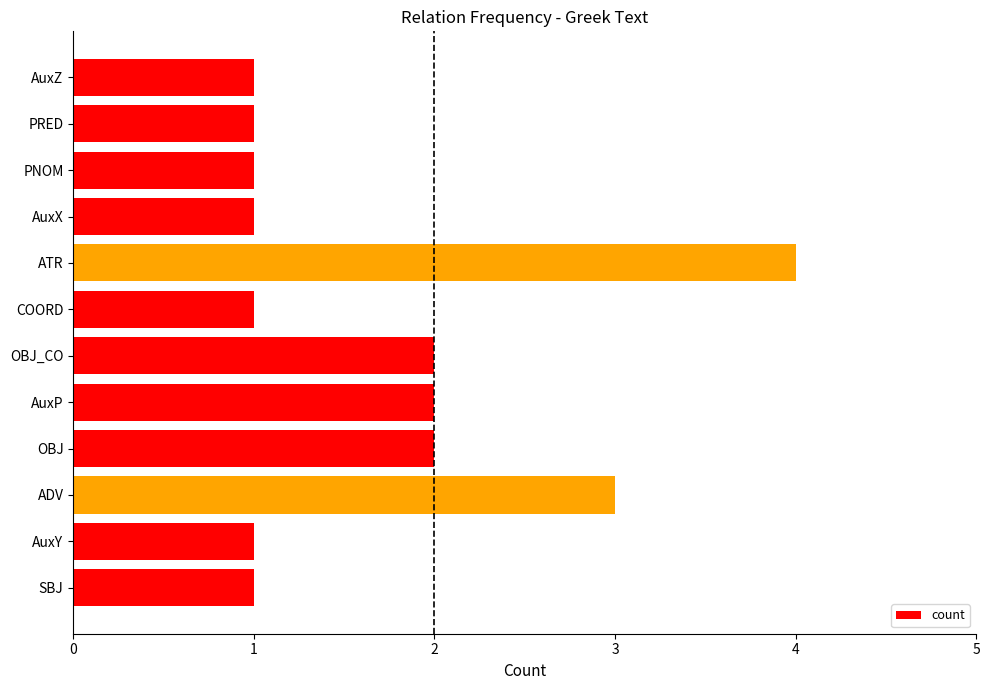

How many series are shown in this chart?

1